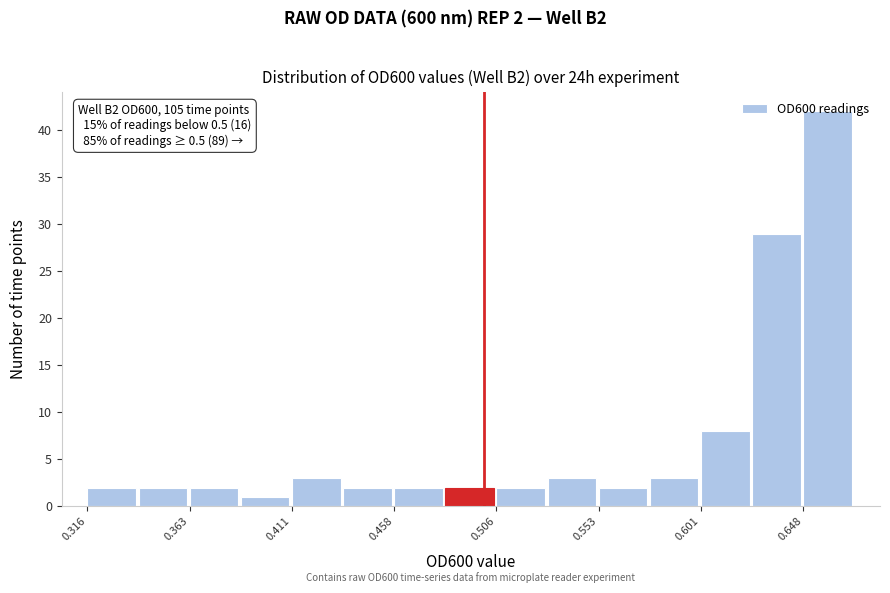

Which range on the x-axis has the tallest bar?

0.650 to 0.670